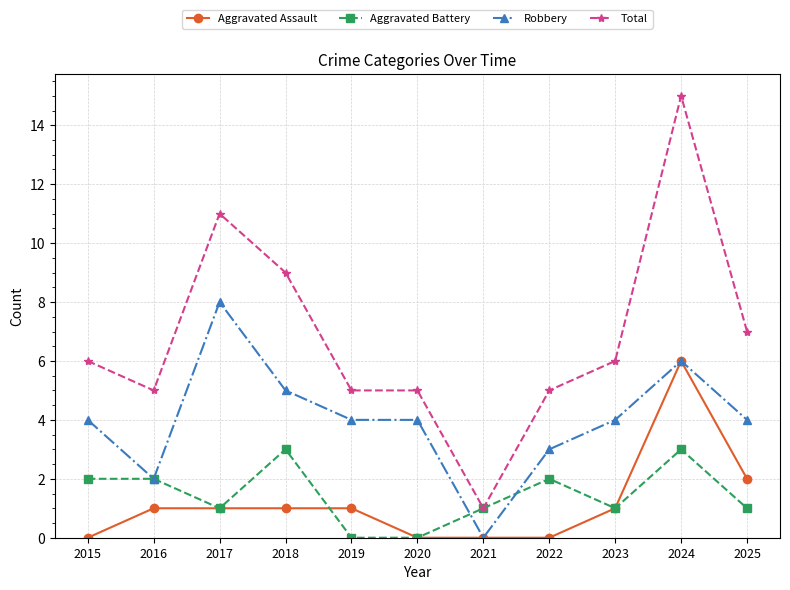

What is the spread (max minus min) of values at 2024?

12